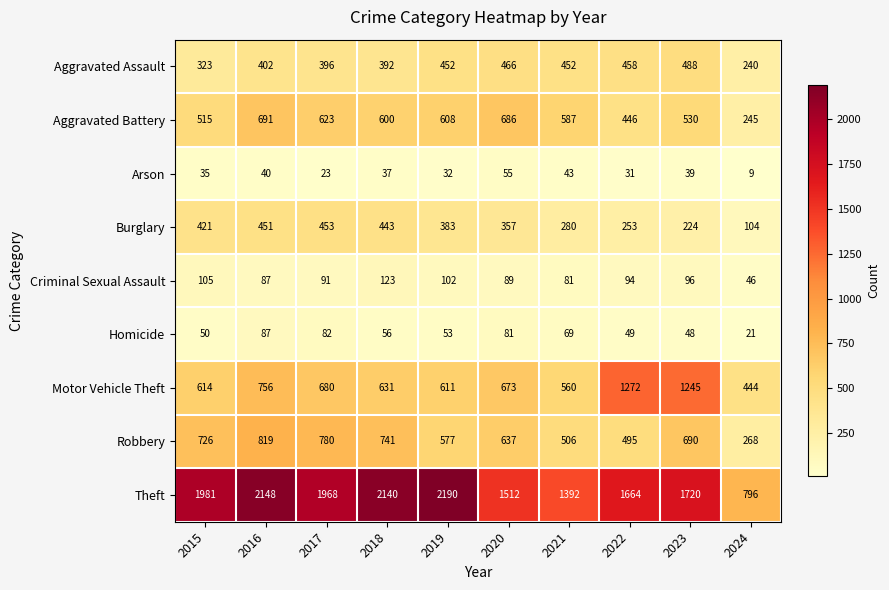

Which series changed the most between 2015 and 2022?

Motor Vehicle Theft